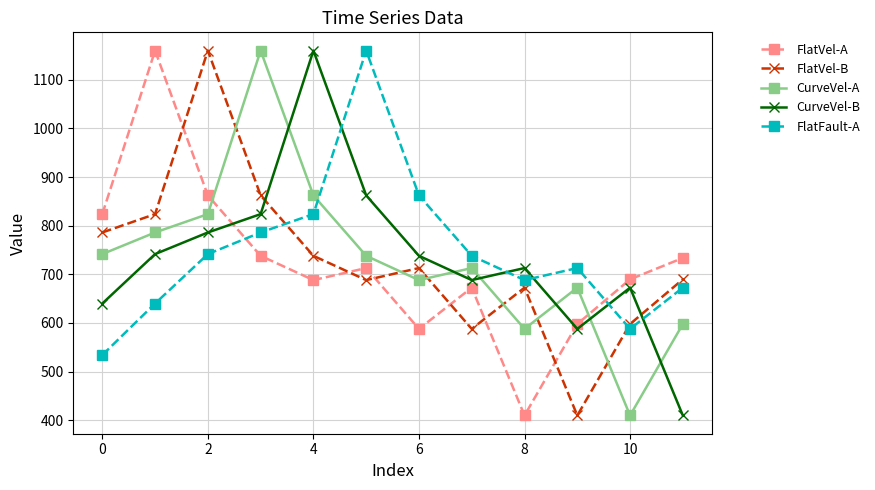

How many distinct data groups are displayed?

5